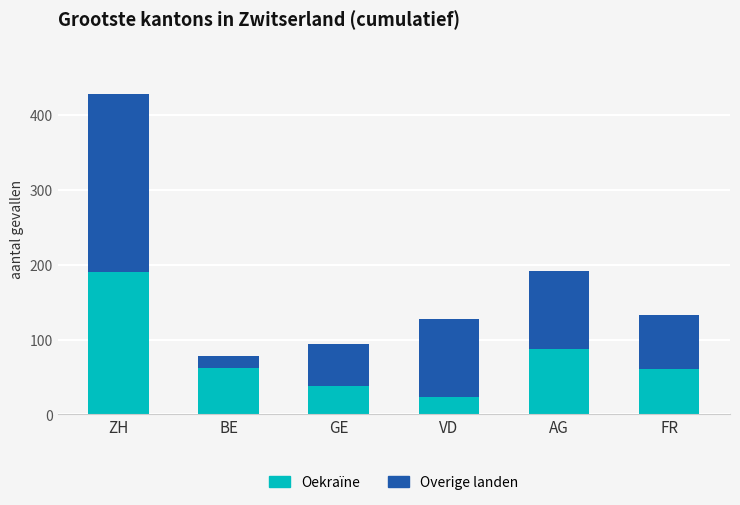

Is it true that Oekraïne equals 36 at BE?

False